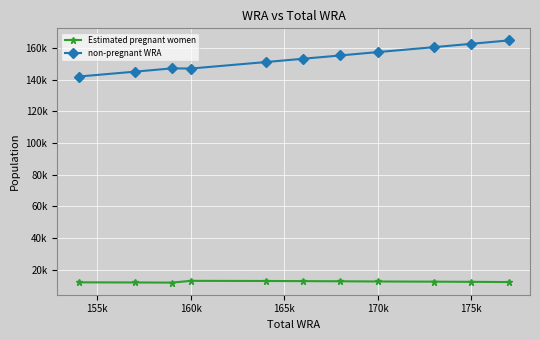

Is this an area chart (filled region under the line)?

No